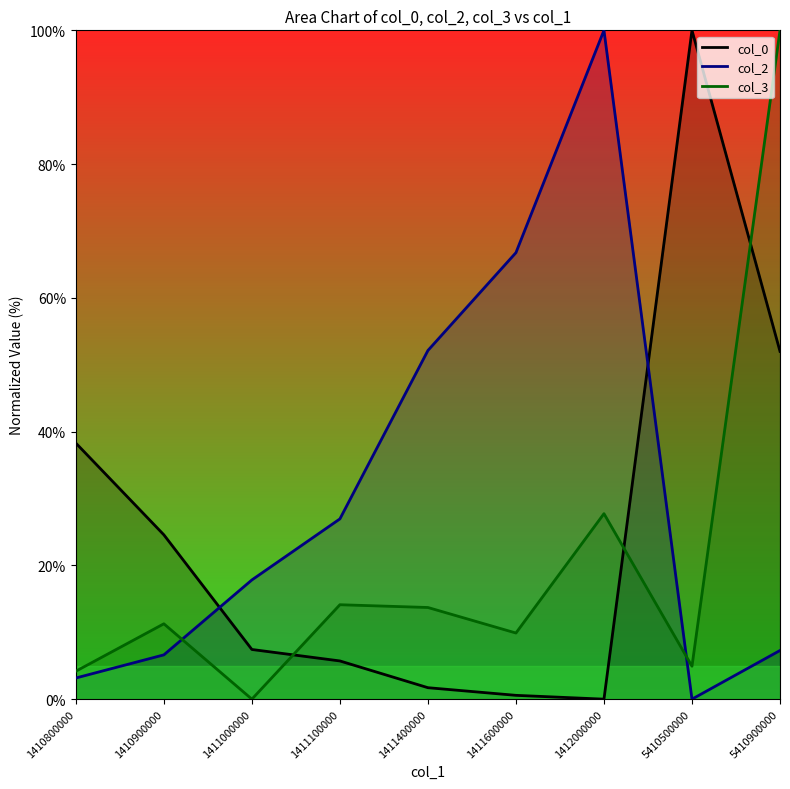

What is the spread (max minus min) of values at 5410500000?

100.0